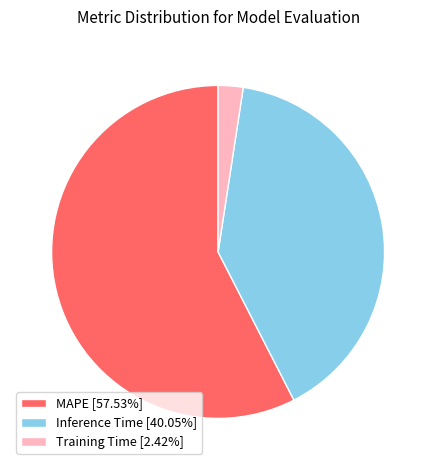

Between Training Time and Inference Time, which is larger?

Inference Time